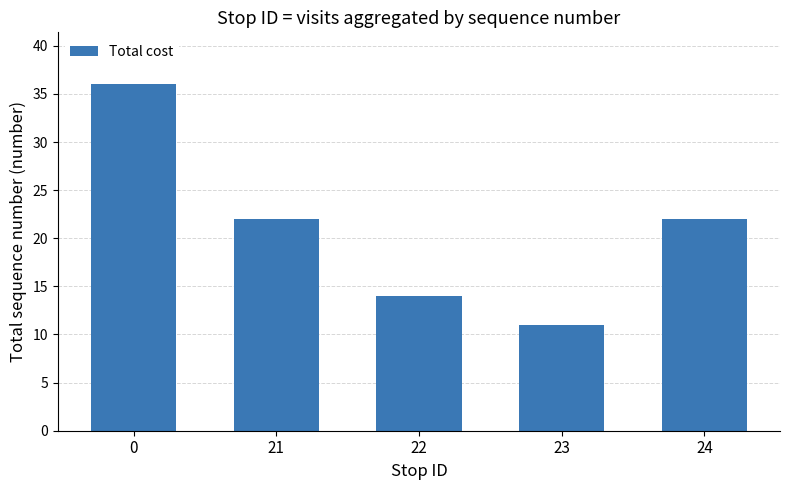

The value at 21 is 38. True or false?

False